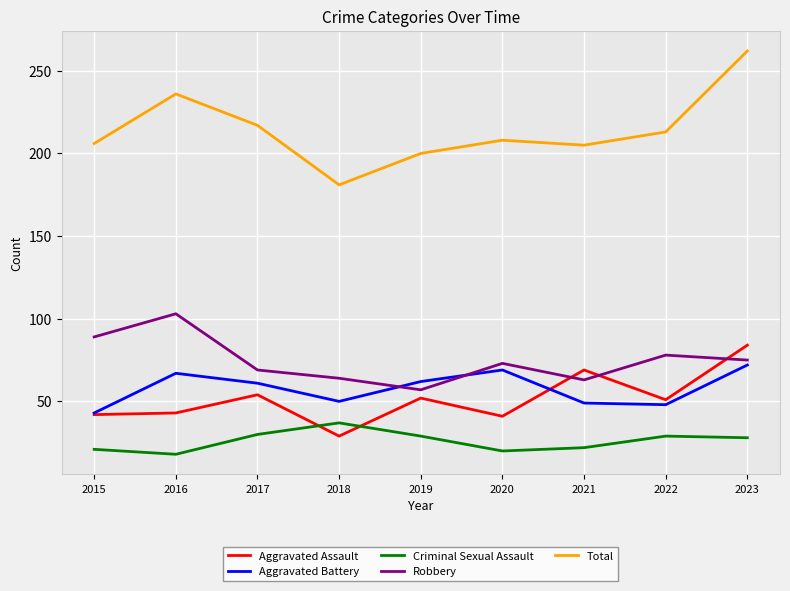

Rank the series by their maximum value, from lowest to highest.

Criminal Sexual Assault, Aggravated Battery, Aggravated Assault, Robbery, Total